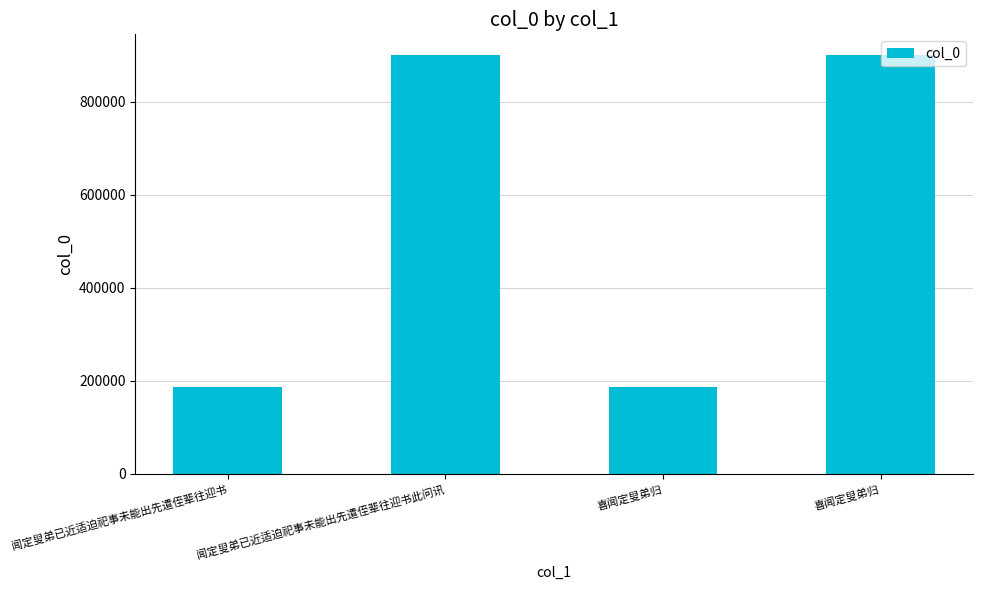

At which category does the chart reach its peak across all series?

喜闻定叟弟归